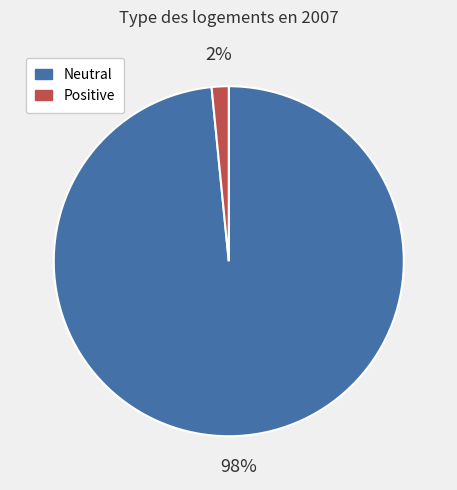

Which category has the smallest portion of the pie?

Positive